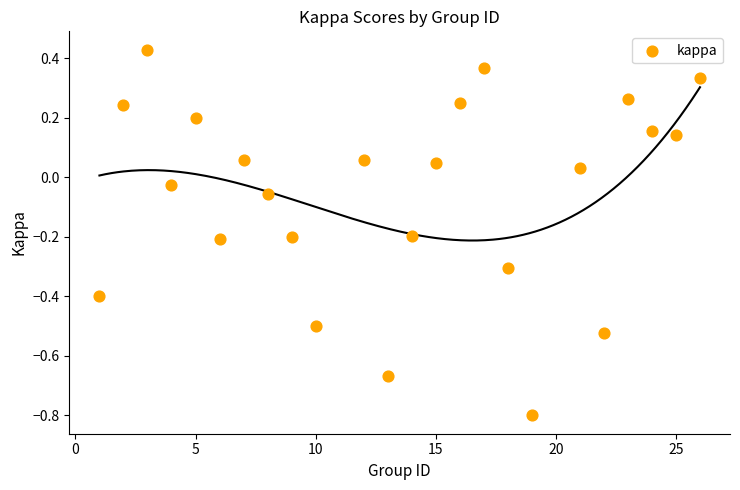

What is the range of X values (max minus min)?

25.0